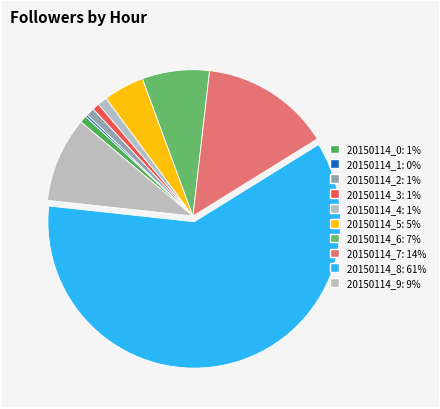

What is the largest slice in the pie chart?

20150114_8